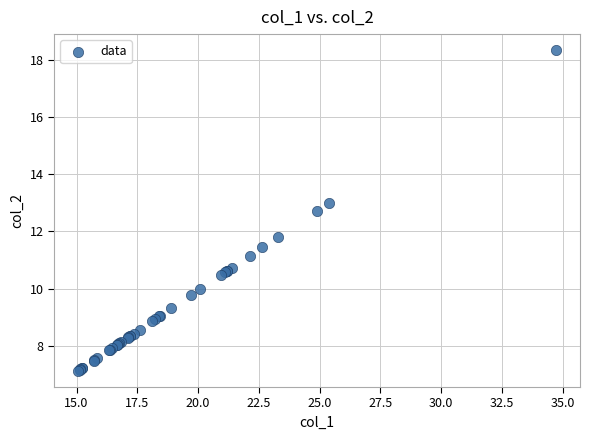

What Y value in the scatter plot is closest to 12?

11.8